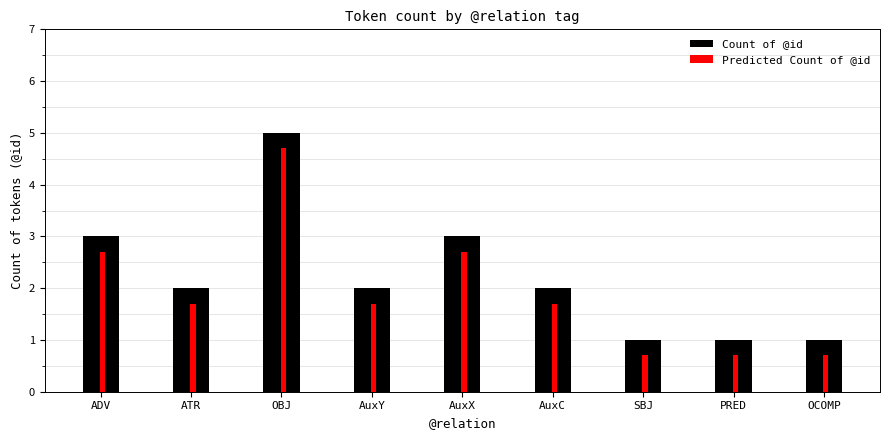

List the series in order of their peak value, highest first.

Count of @id, Predicted Count of @id